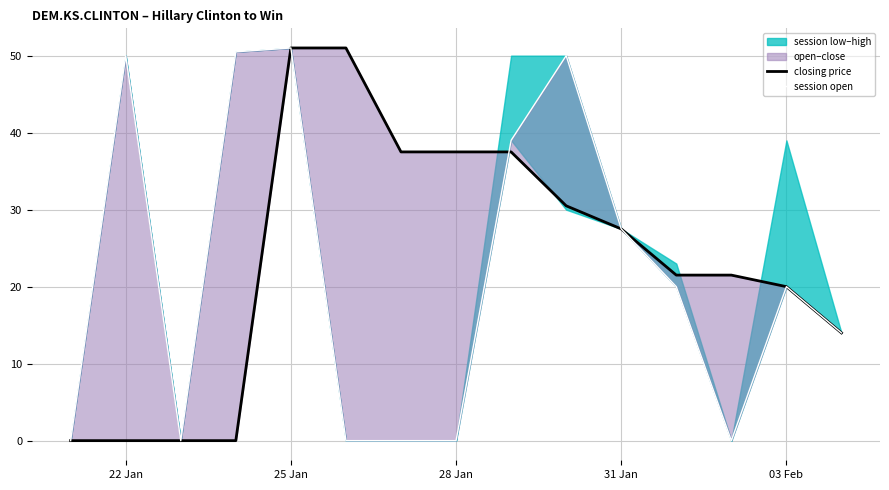

Is the value of session open at 03 Feb greater than the value of closing price at 22 Jan?

Yes